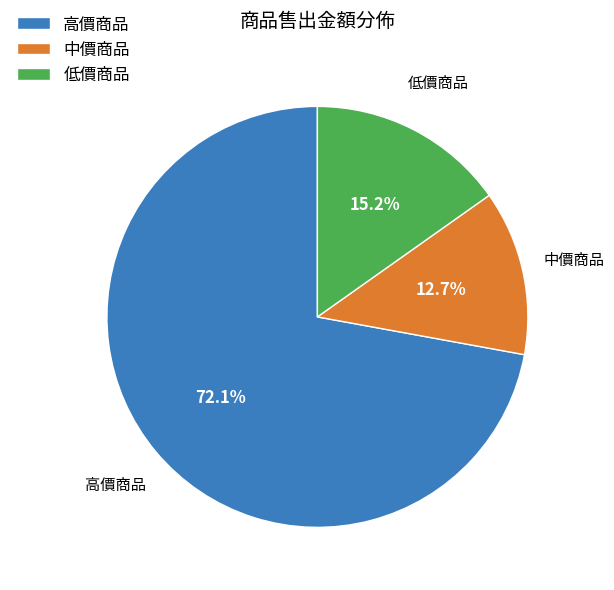

To the nearest percent, what percentage of the pie is 低價商品?

15%